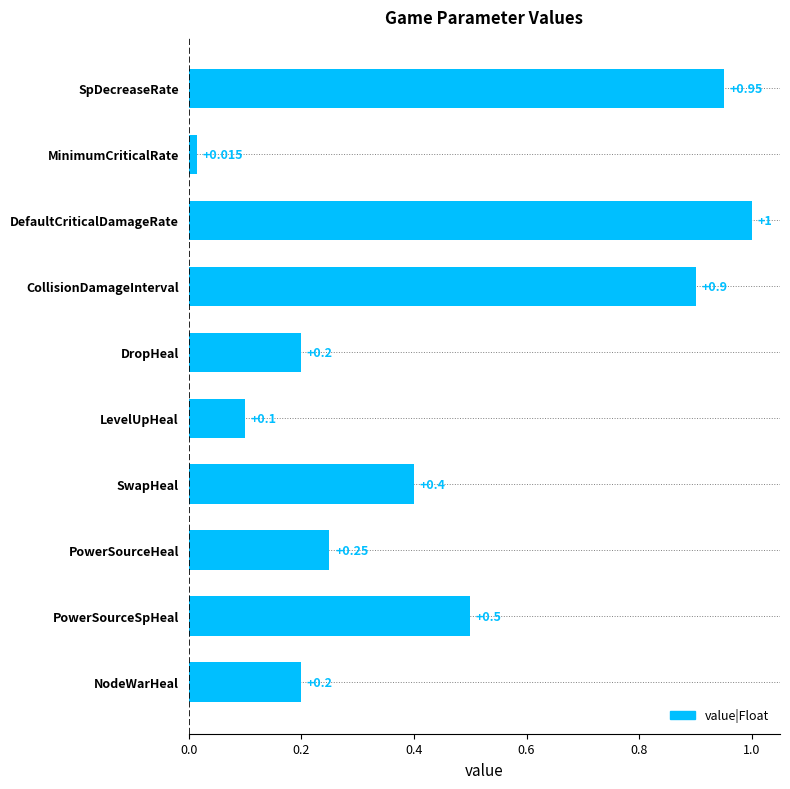

At which category does the chart reach its peak across all series?

DefaultCriticalDamageRate